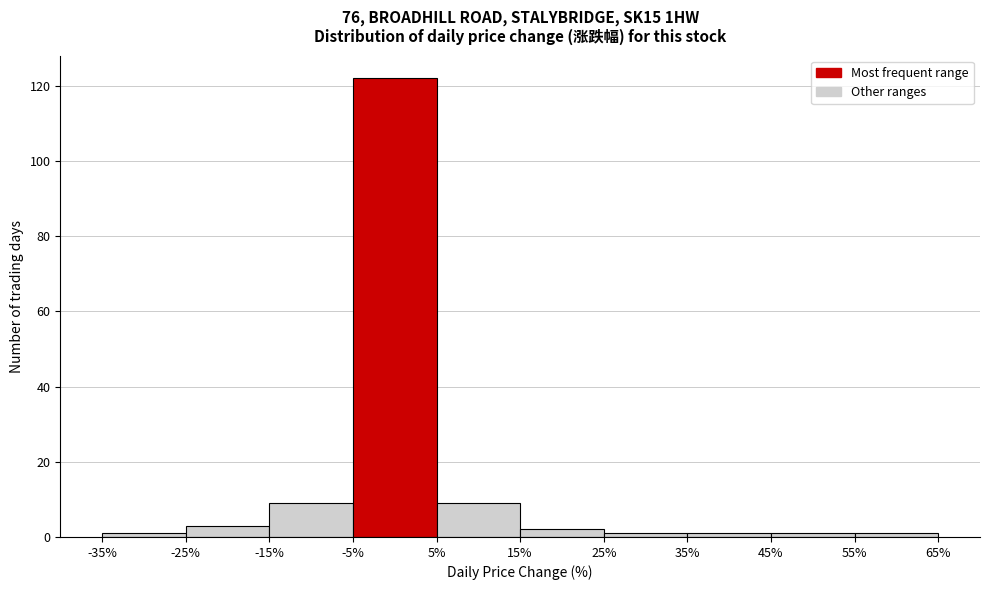

How tall is the bar that spans 15% to 25% on the x-axis? The values are not printed on the chart, so give them approximately, as read against the axis.

2